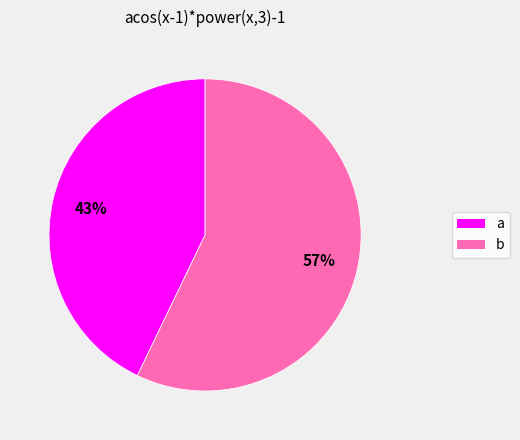

What is the smallest slice in the pie chart?

a